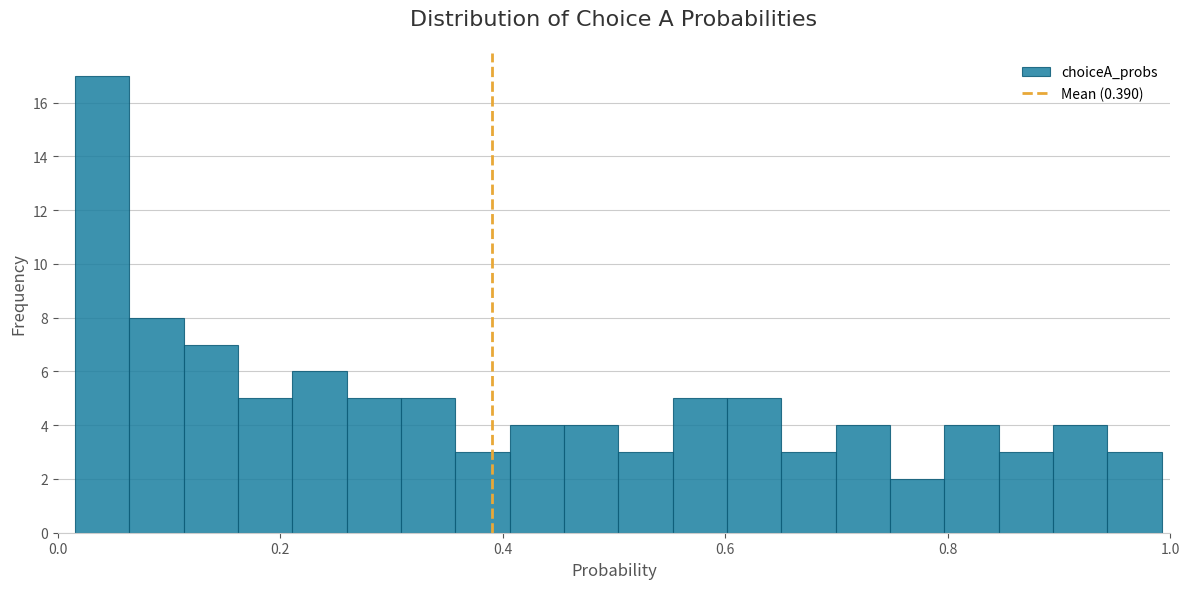

Read against the x-axis, roughly where is the centre of the tallest bar?

0.04